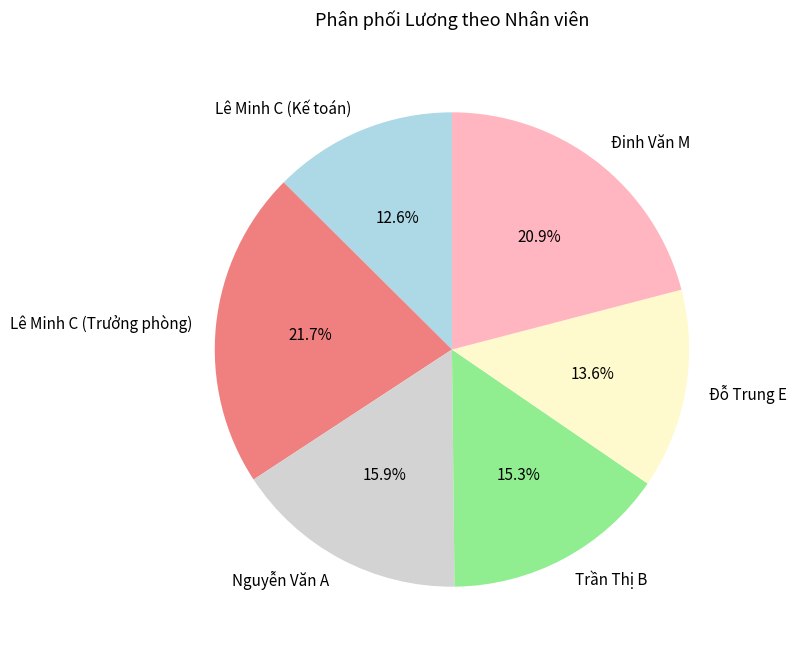

Rank the categories by value from lowest to highest.

Lê Minh C (Kế toán), Đỗ Trung E, Trần Thị B, Nguyễn Văn A, Đinh Văn M, Lê Minh C (Trưởng phòng)